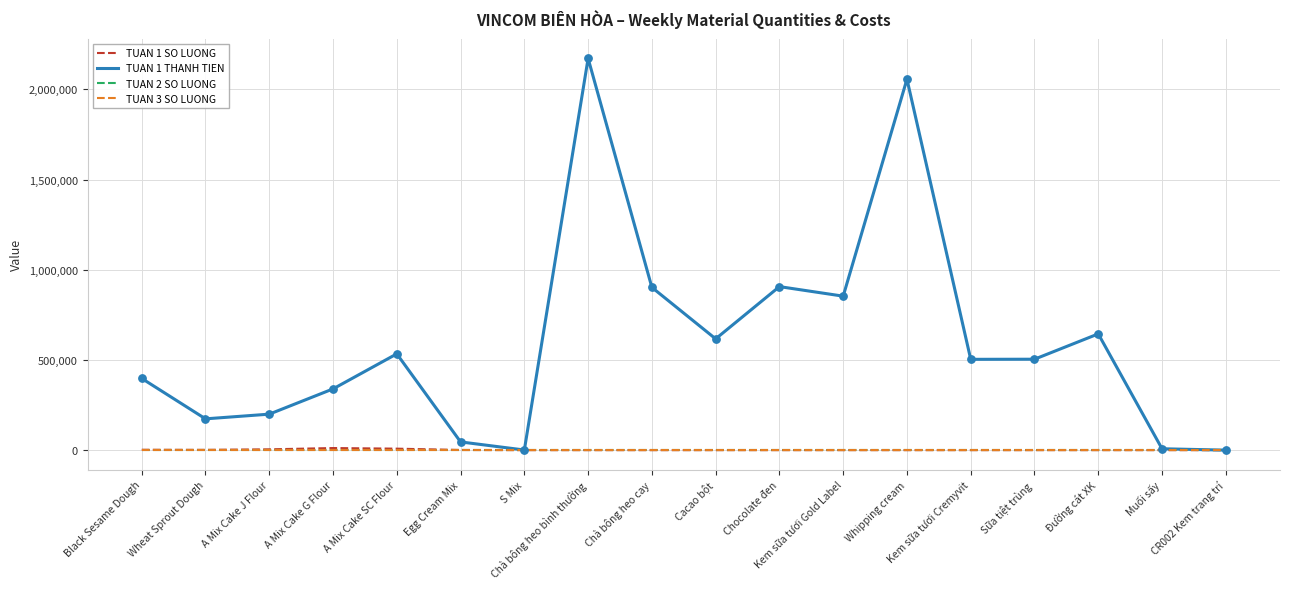

Is the value of TUAN 2 SO LUONG at Chà bông heo cay greater than the value of TUAN 1 SO LUONG at CR002 Kem trang trí?

No